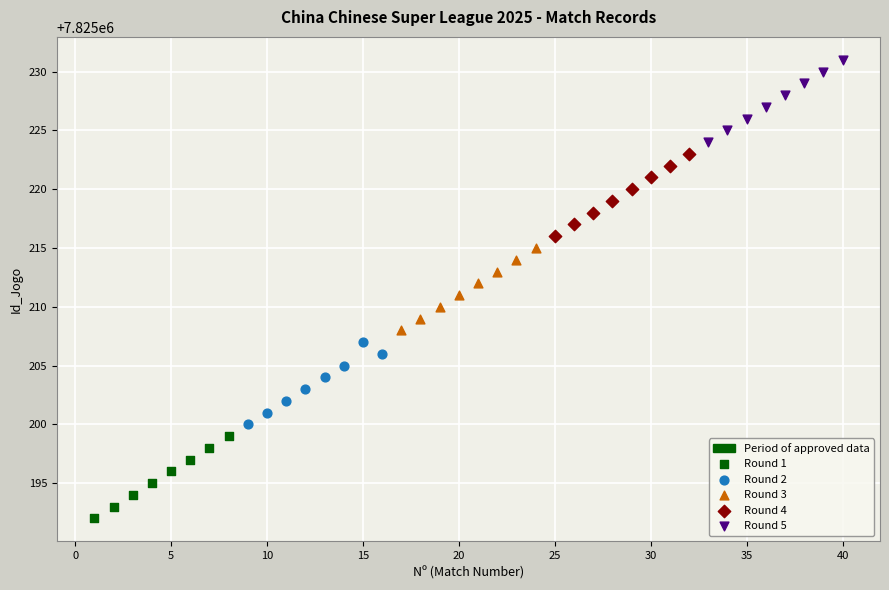

Which series contains the lowest Y value?

Round 1